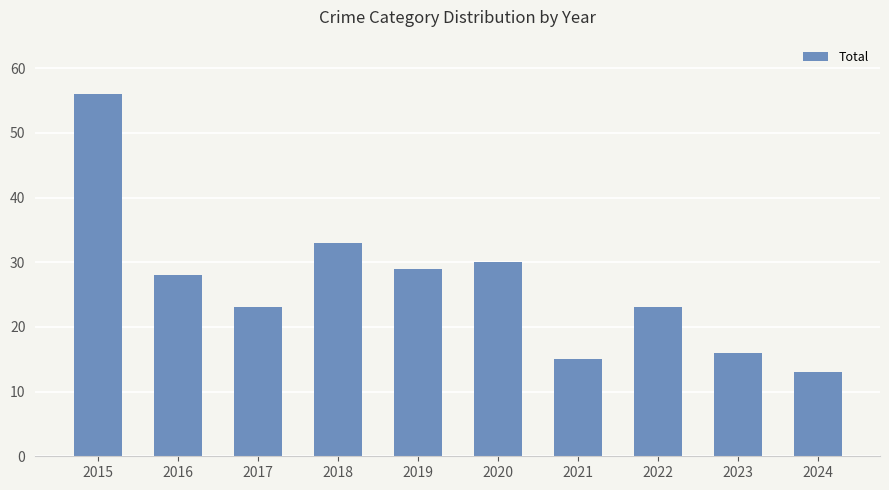

At which category does the chart reach its peak across all series?

2015